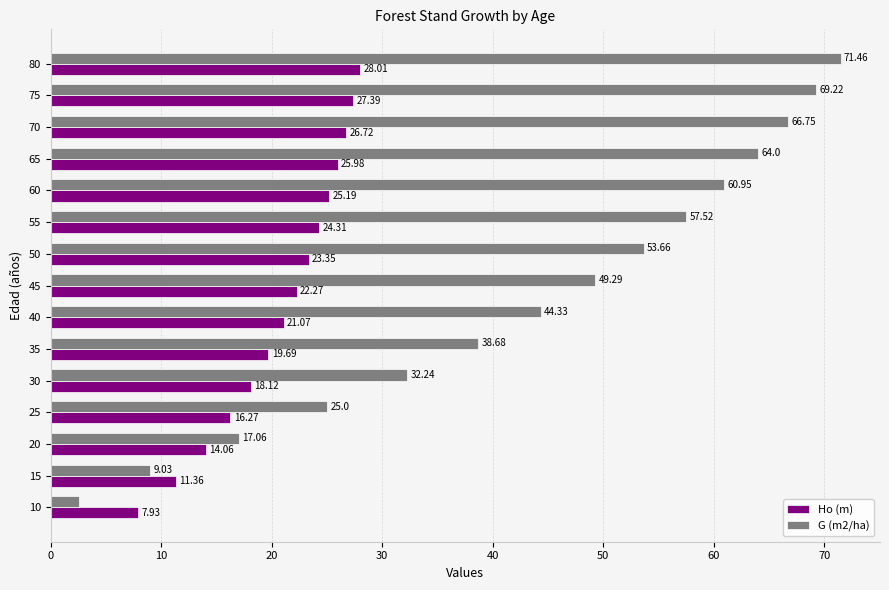

Which series changed the most between 40 and 60?

G (m2/ha)